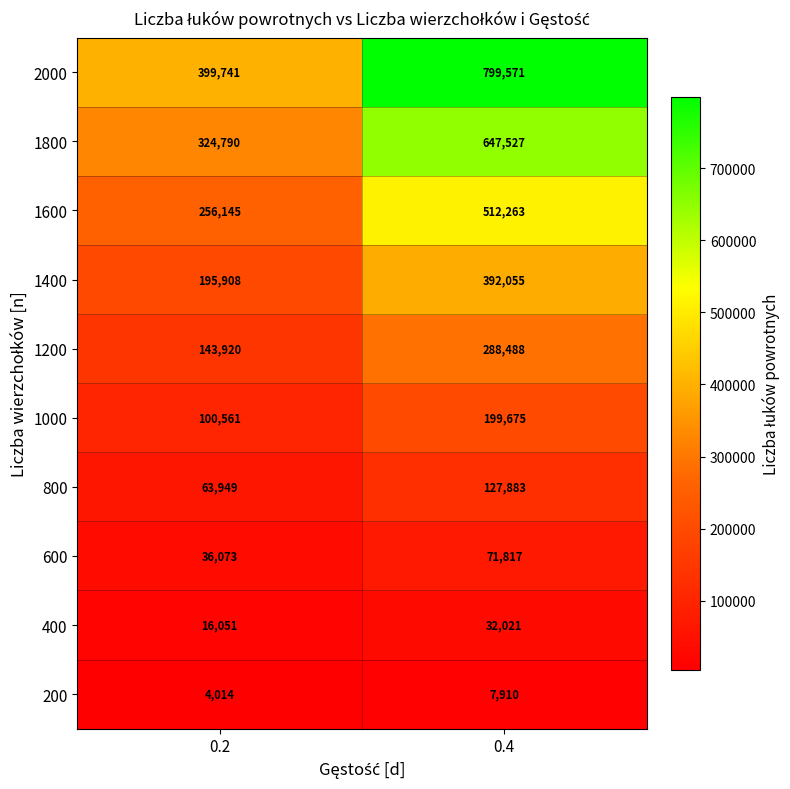

What value does the 1800 series have at 0.2?

324790